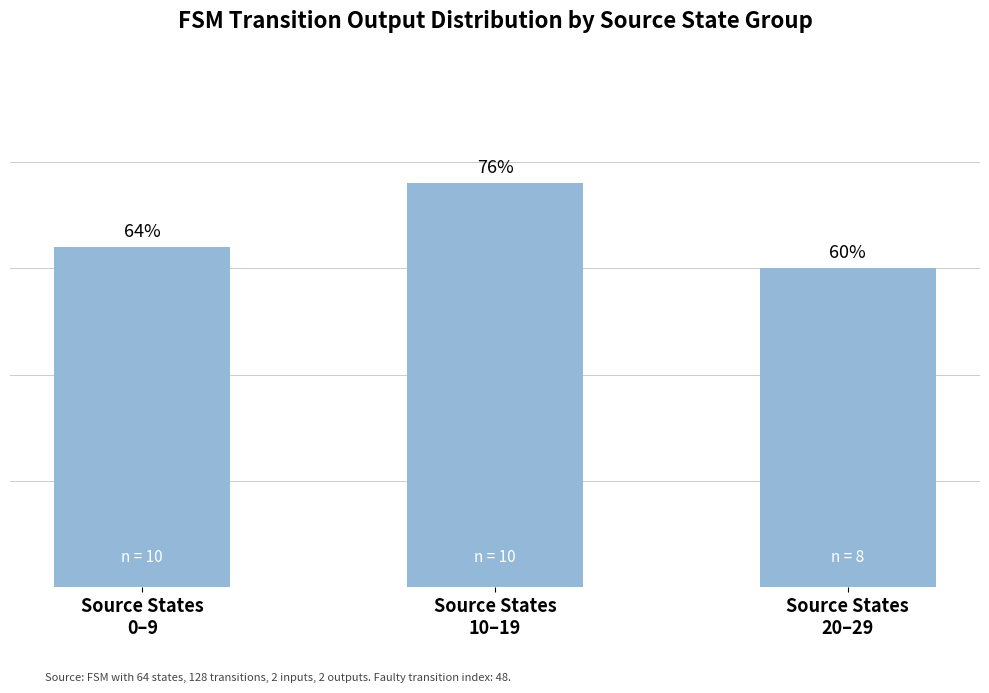

List the labels in order of value, largest first.

Source States
10–19, Source States
0–9, Source States
20–29